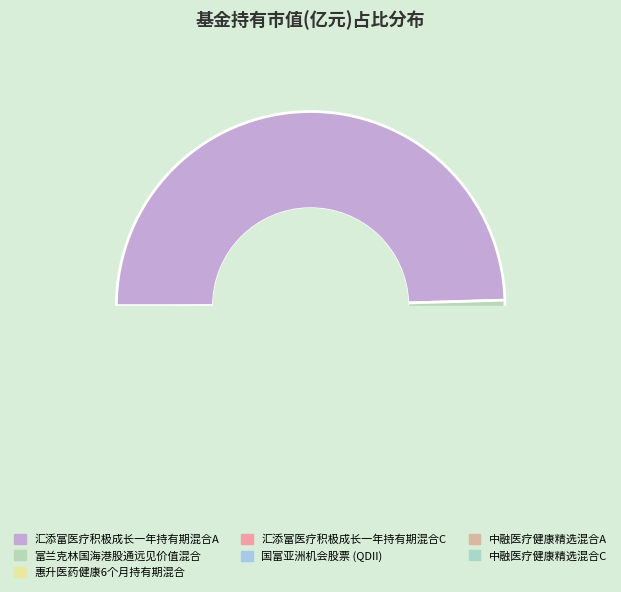

How many segments does this pie chart have?

7